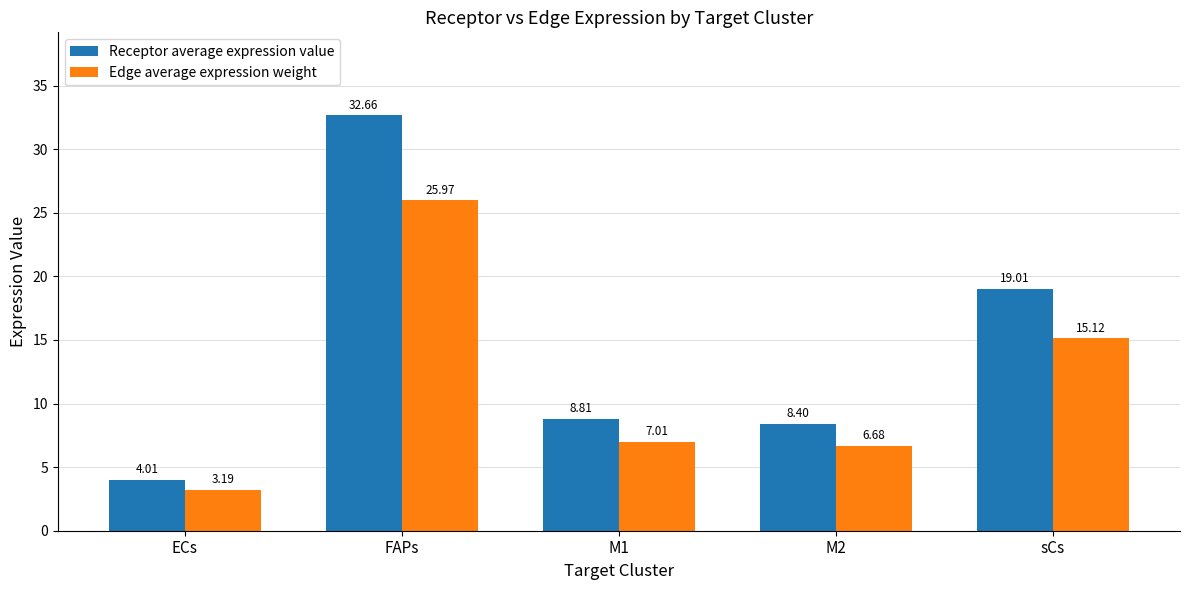

Reading left to right, extract all data points from this chart.

Receptor average expression value: 4.0	32.7	8.8	8.4	19.0
Edge average expression weight: 3.2	26.0	7.0	6.7	15.1